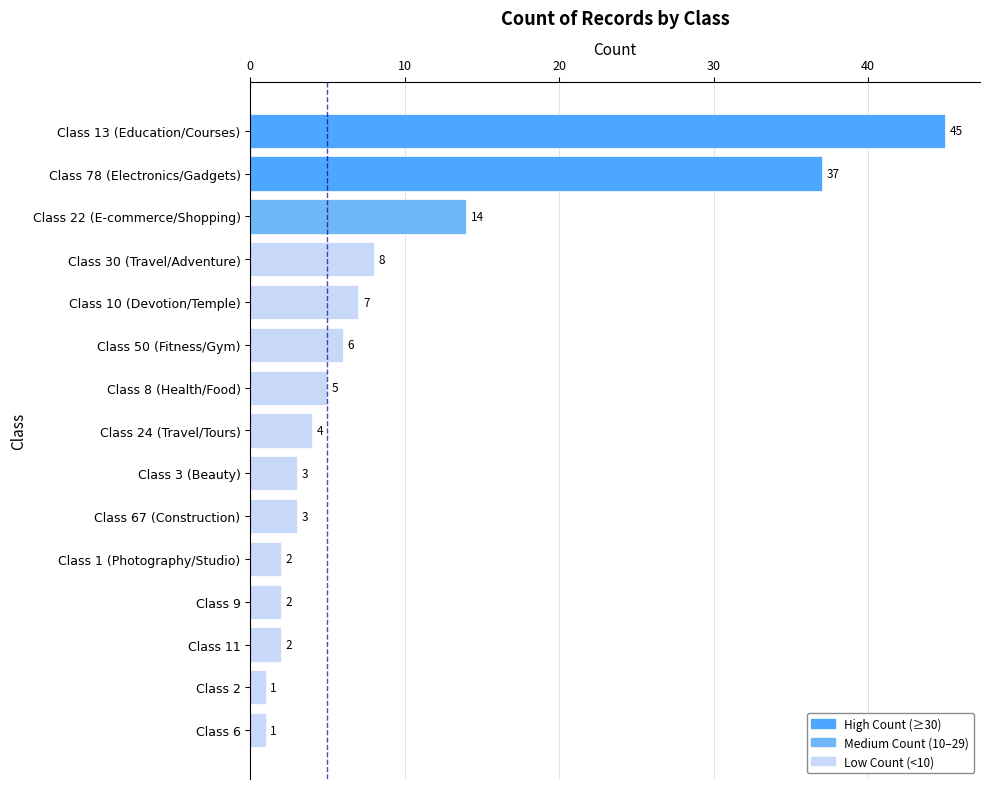

At which category does the chart reach its peak across all series?

Class 13 (Education/Courses)